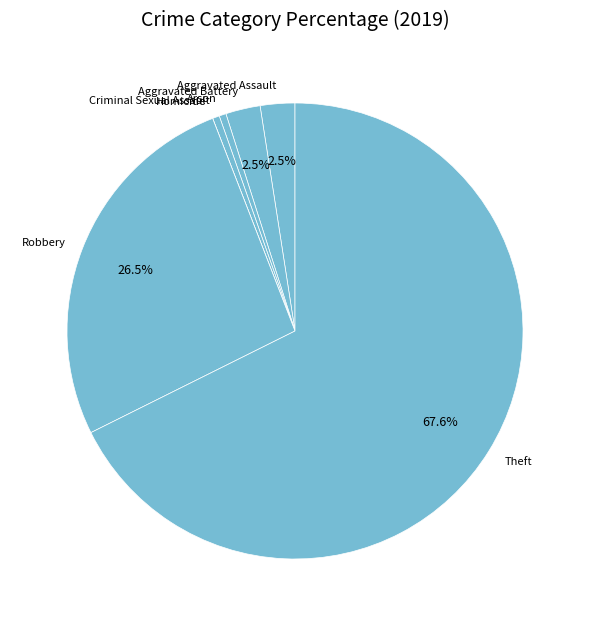

Is there any slice that represents more than half of the pie?

Yes